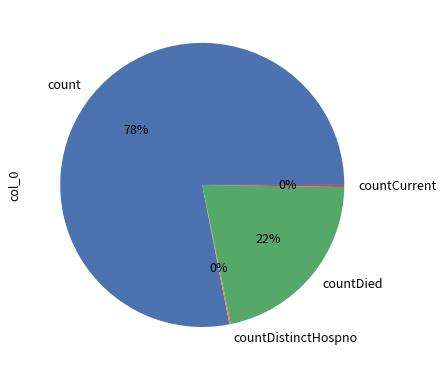

To the nearest percent, what is the average slice percentage?

25%